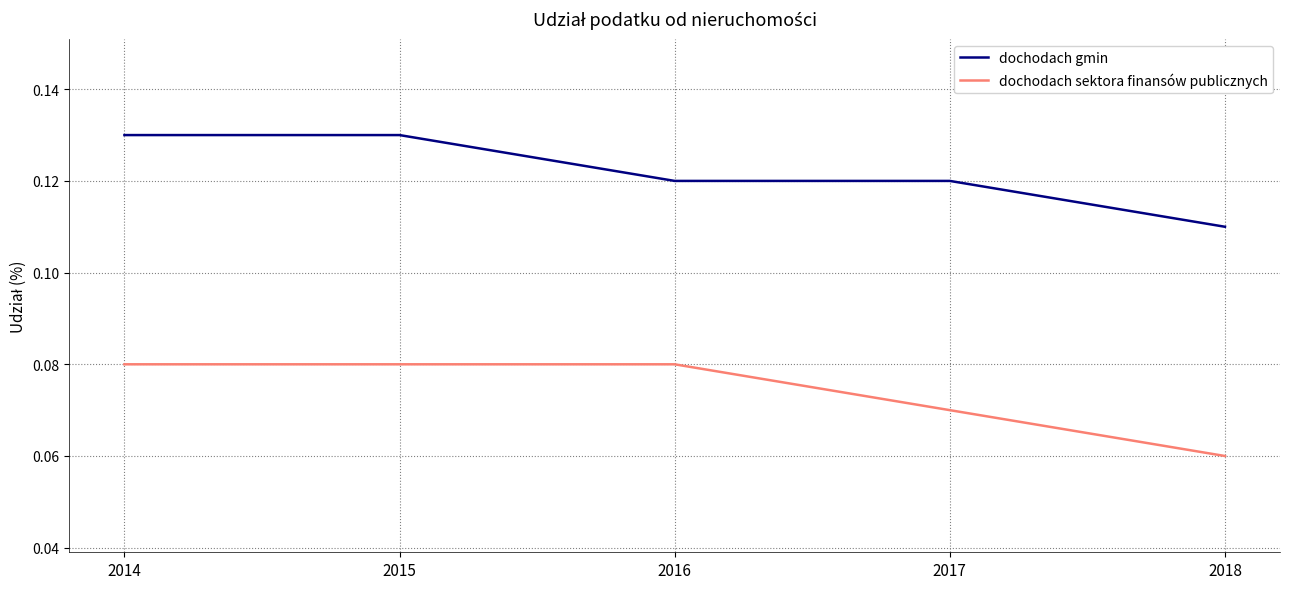

At which label does dochodach gmin reach its minimum?

2018